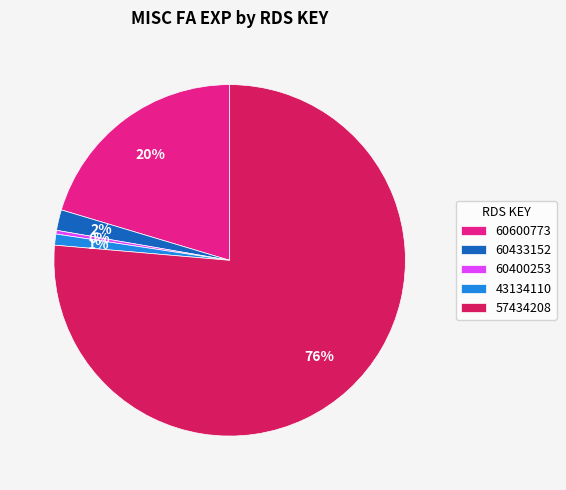

Which has a higher value, 60600773 or 43134110?

60600773